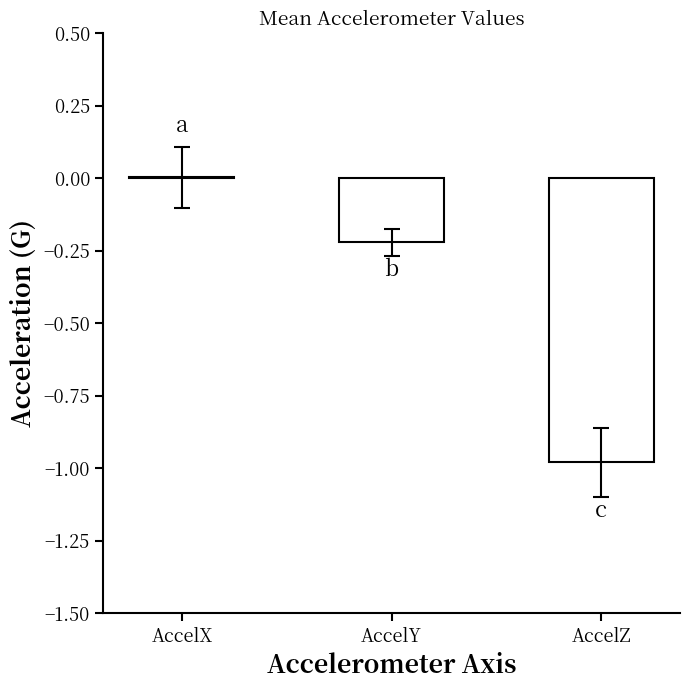

Which category has the highest value across all series?

AccelX